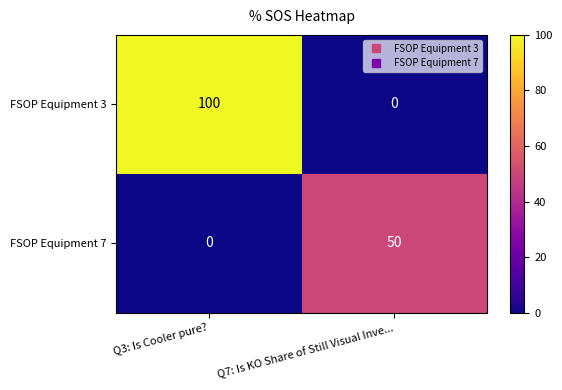

The FSOP Equipment 7 series shows 20 at Q7: Is KO Share of Still Visual Inve.... True or false?

False